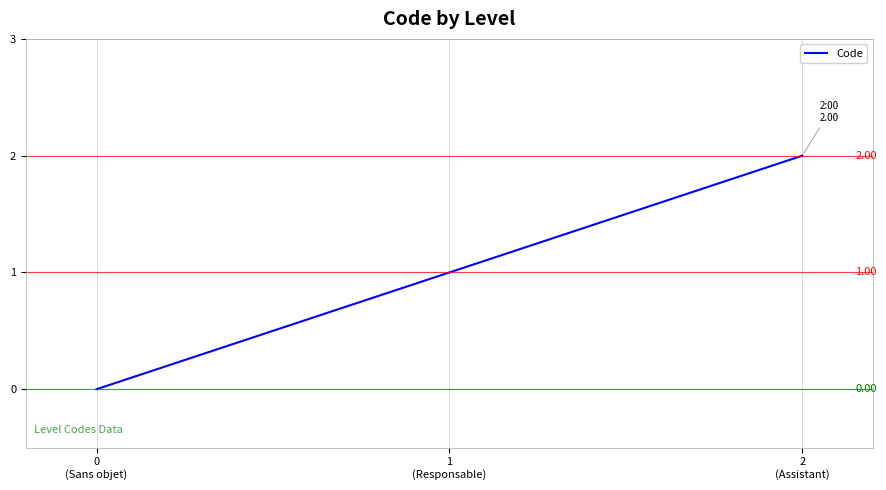

At which label is the value closest to 1?

1
(Responsable)